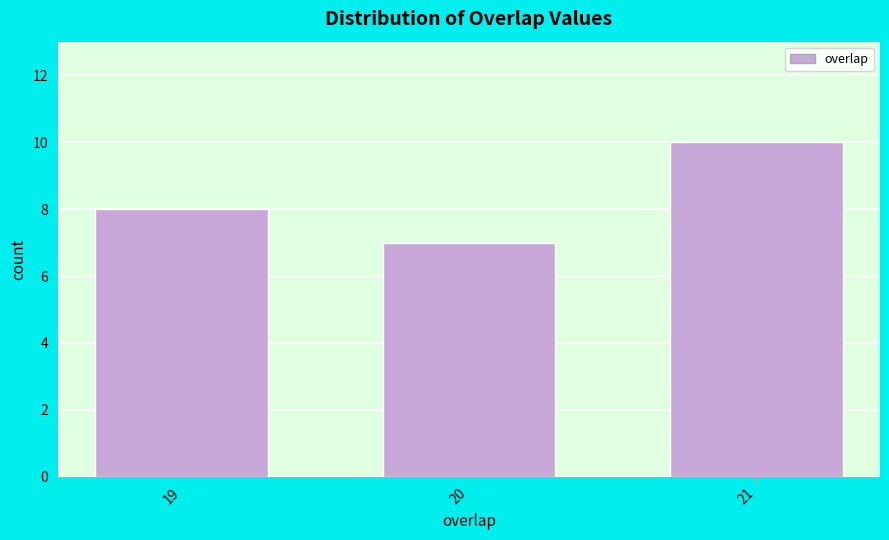

Reading left to right, extract all data points from this chart.

8	7	10